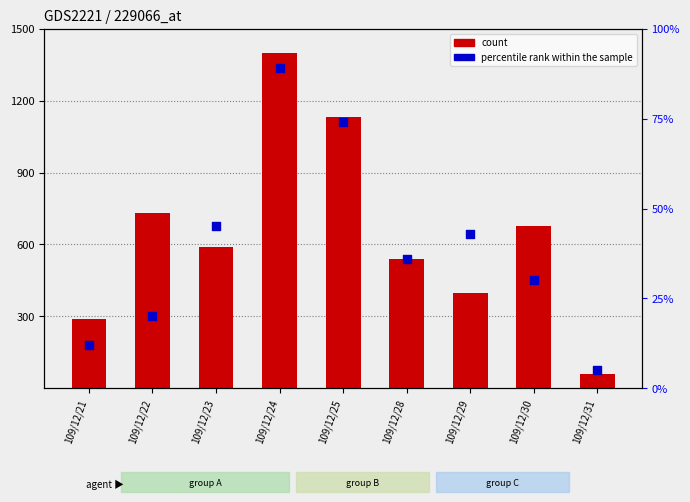

Which series contains the lowest Y value?

percentile rank within the sample